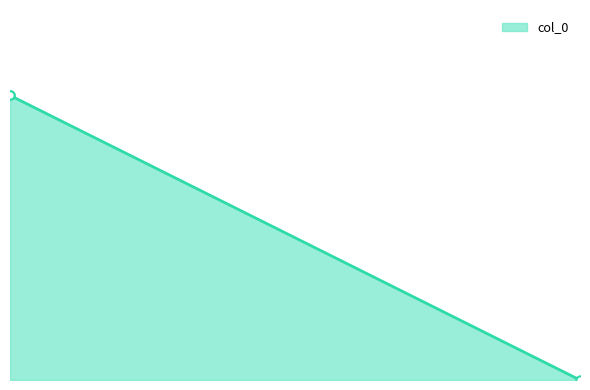

Read the value at 0.

0.7